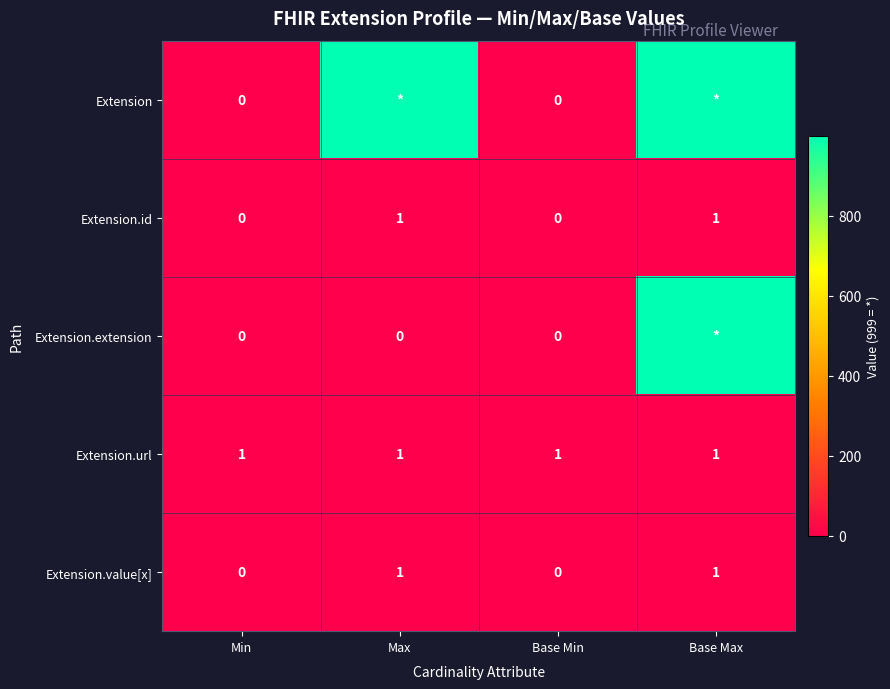

Is it true that Extension.url equals 1 at Max?

True